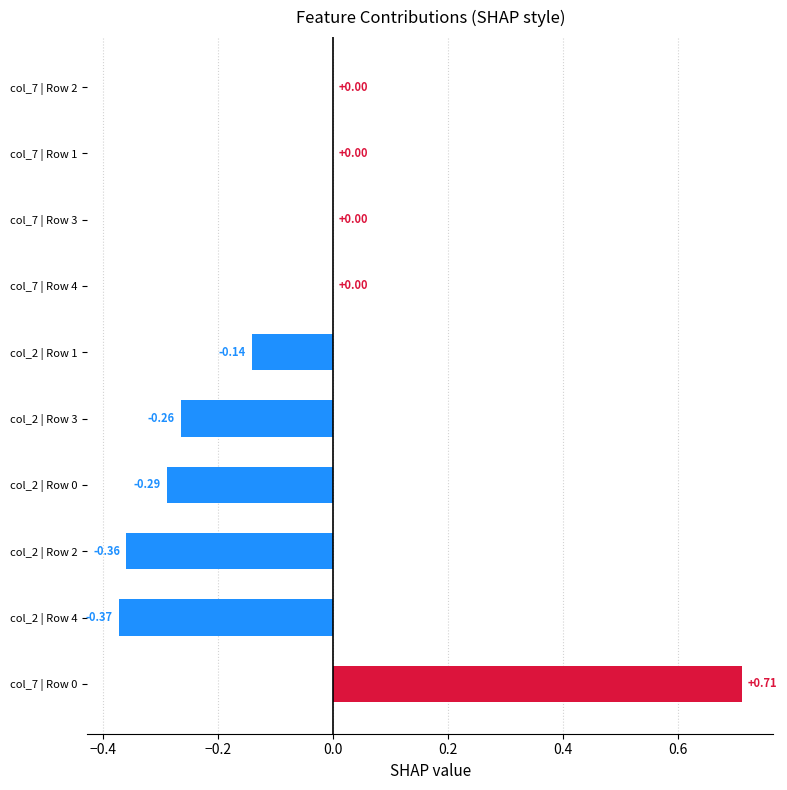

What is the sum of all values?

-0.7